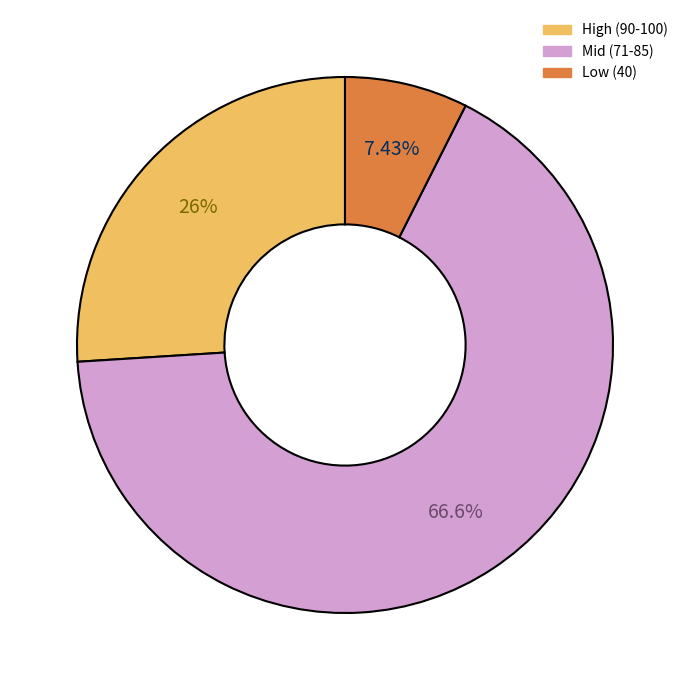

Does any single category account for the majority?

Yes